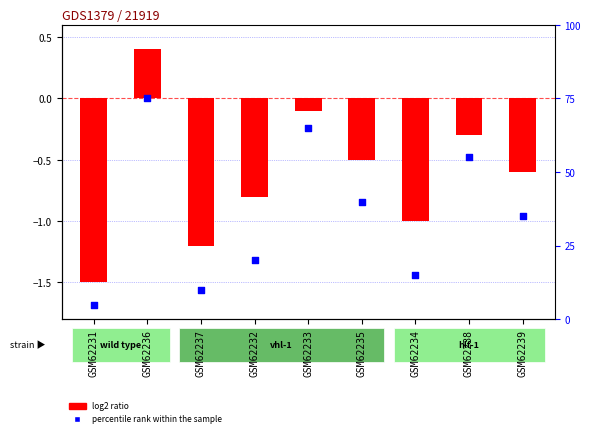

Which series reaches the minimum Y coordinate?

log2 ratio